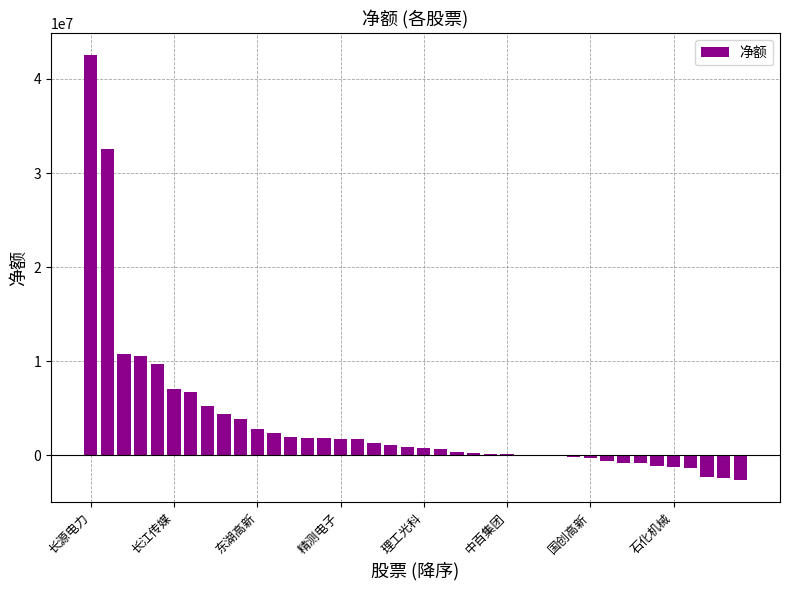

What is the maximum value shown in the chart?

42580077